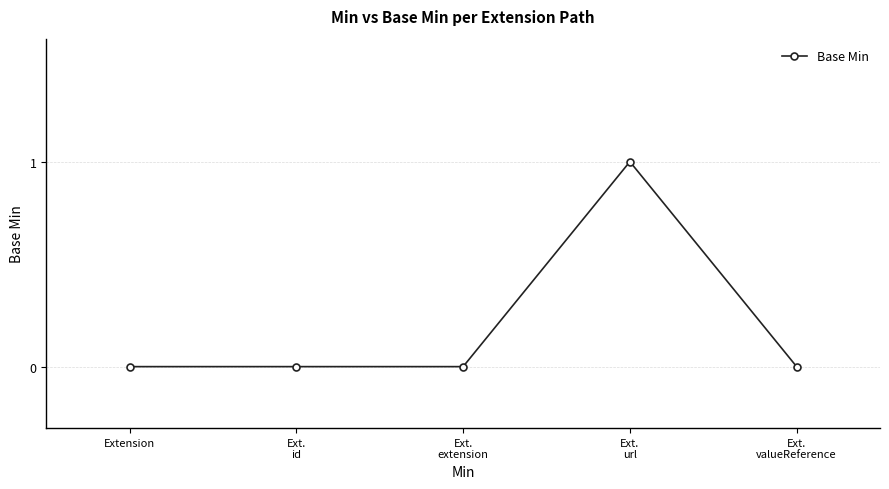

Reading left to right, transcribe all the data shown in this chart.

Extension=0	Ext.
id=0	Ext.
extension=0	Ext.
url=1	Ext.
valueReference=0